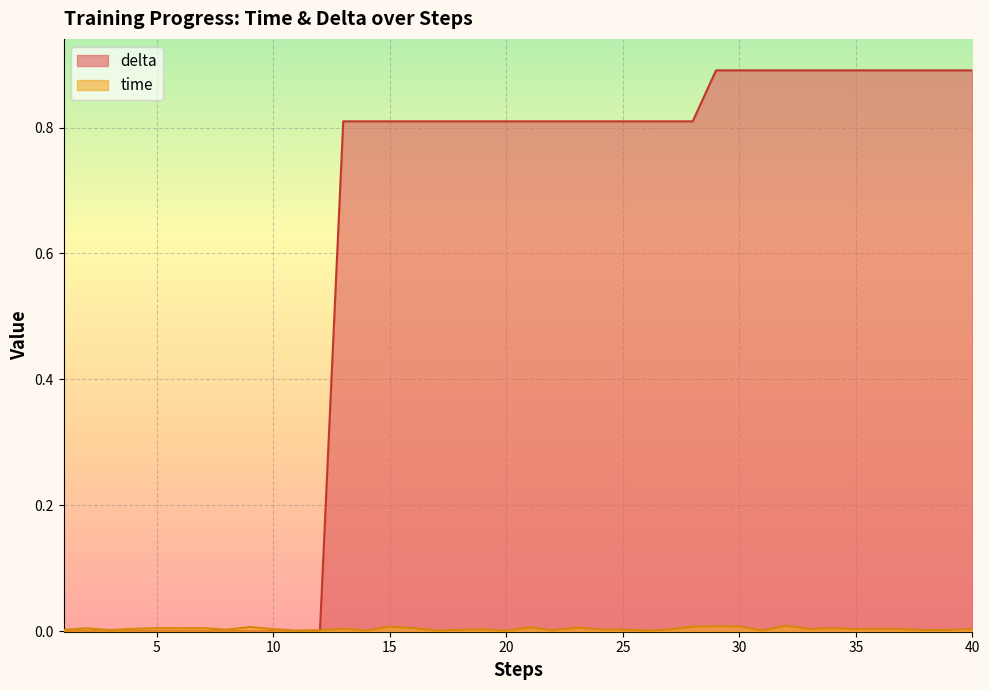

Which series ends up on top after the final intersection of delta and time?

delta